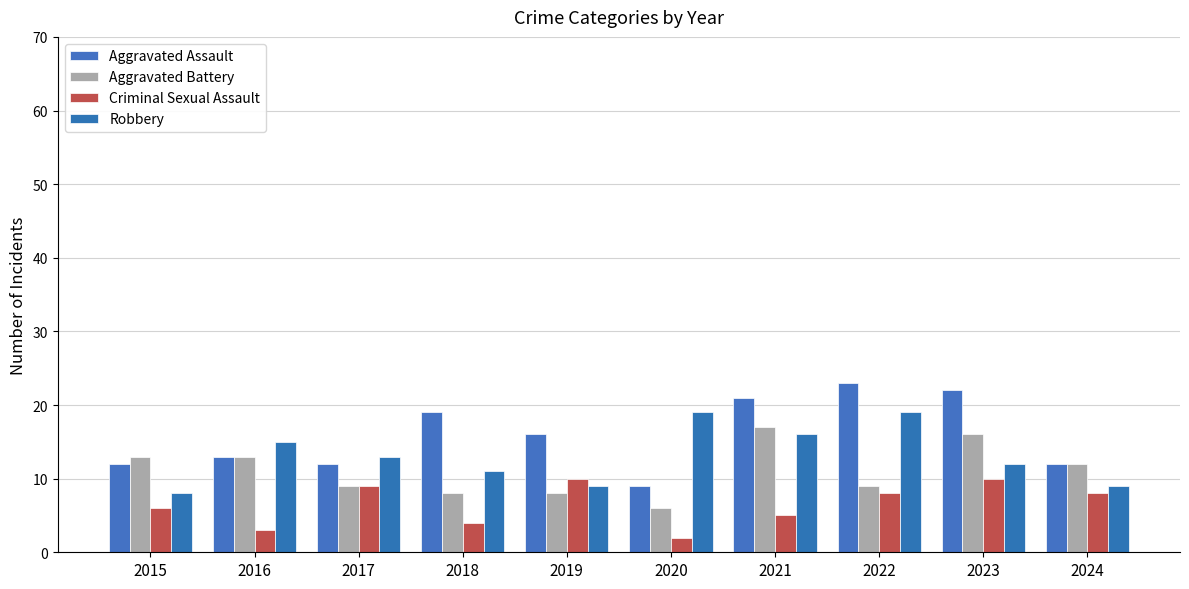

List the series in order of their overall mean, lowest first.

Criminal Sexual Assault, Aggravated Battery, Robbery, Aggravated Assault